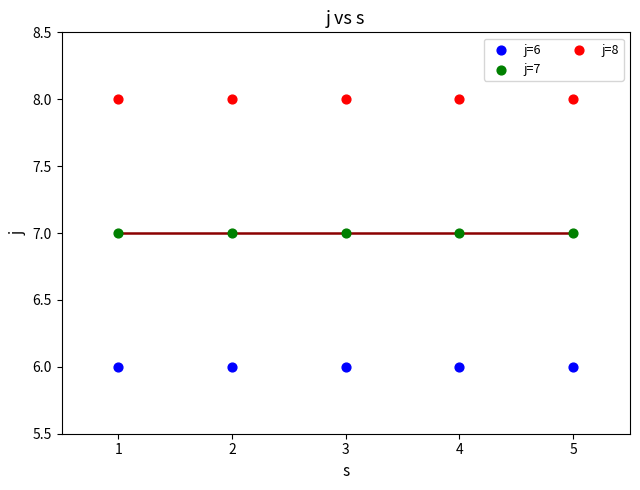

Which series reaches the maximum Y coordinate?

j=8